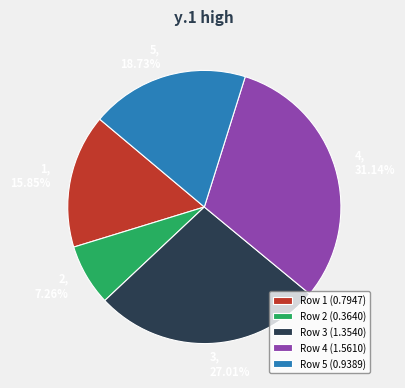

What is the change in value from 1 to 4?

+0.8